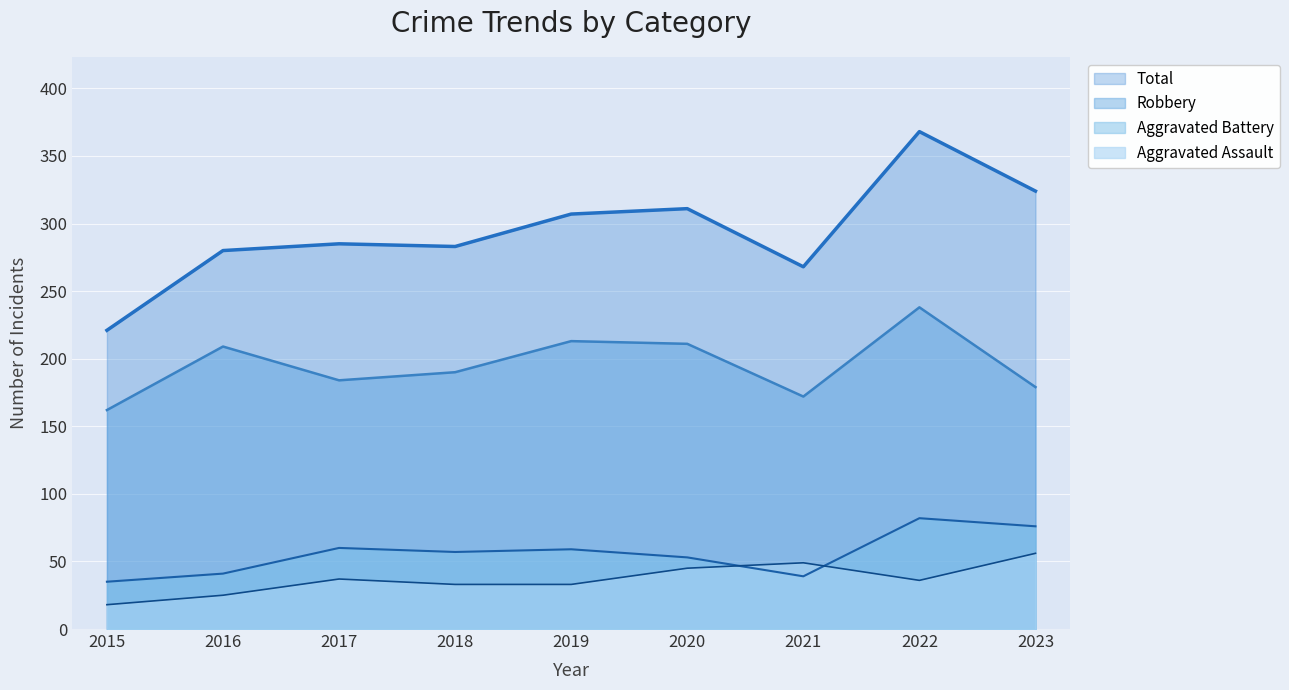

What is the average value of the Aggravated Battery series?

56